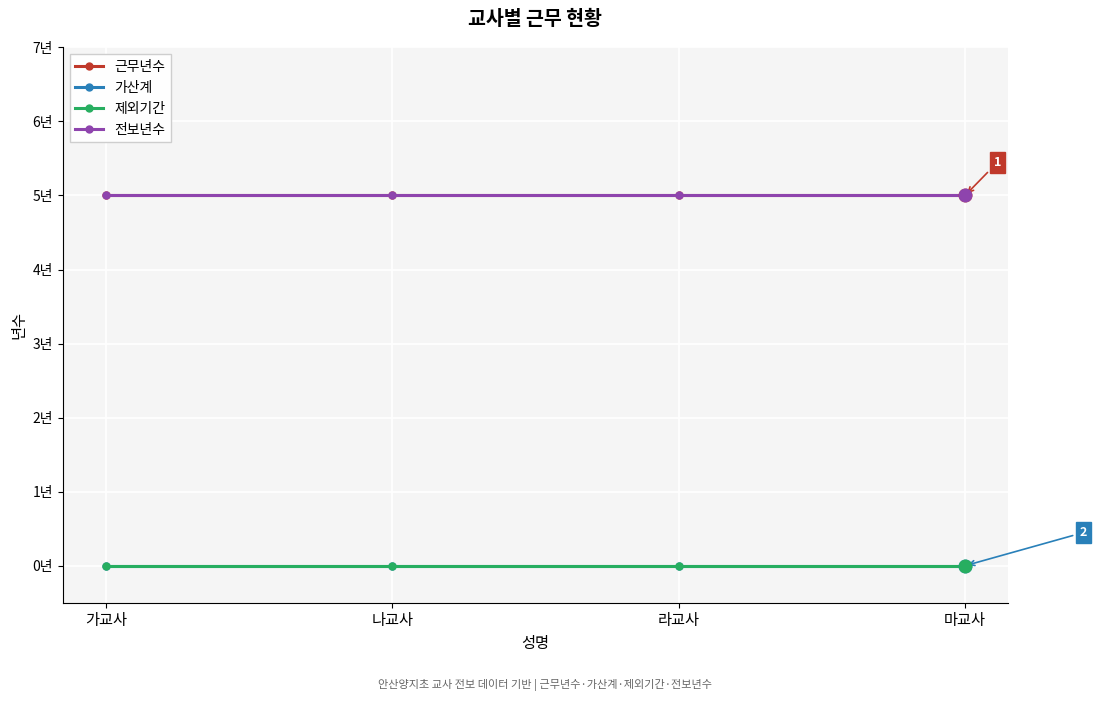

Reading left to right, transcribe all the data shown in this chart.

근무년수: 가교사=5	나교사=5	라교사=5	마교사=5
가산계: 가교사=0	나교사=0	라교사=0	마교사=0
제외기간: 가교사=0	나교사=0	라교사=0	마교사=0
전보년수: 가교사=5	나교사=5	라교사=5	마교사=5